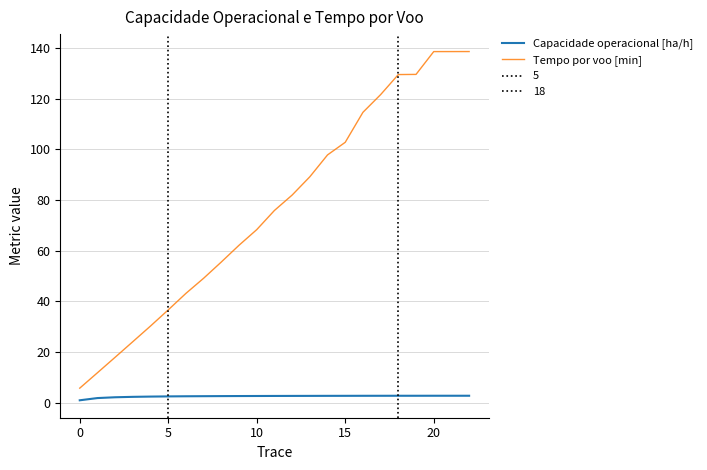

What is the difference between the maximum and minimum values in the Tempo por voo [min] series?

132.7